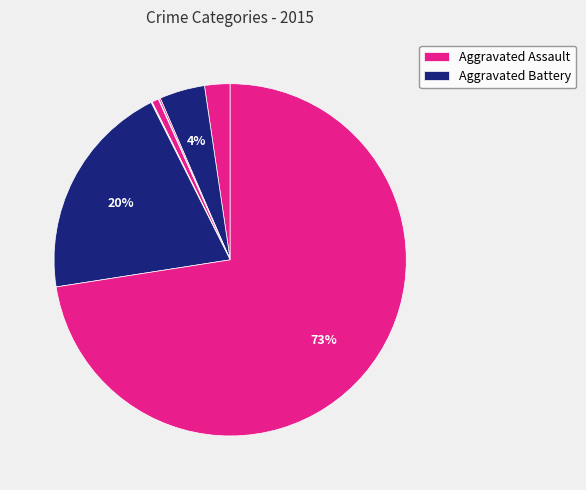

Count the number of slices in the pie.

9